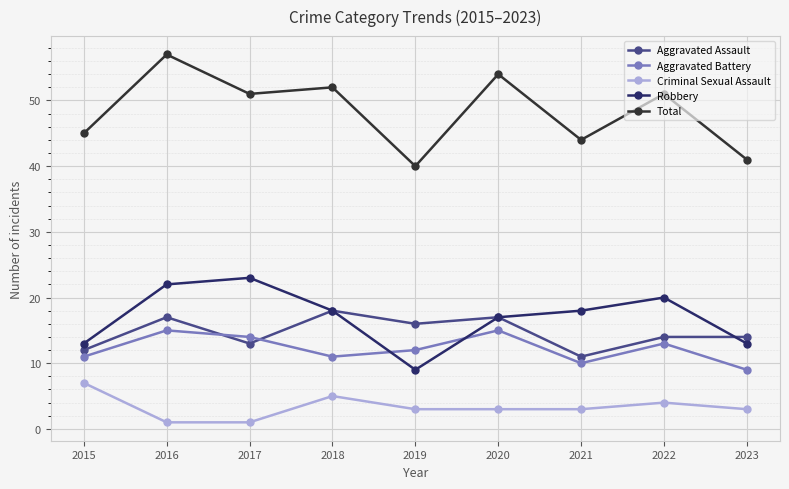

Which category has the lowest value in the Aggravated Battery series?

2023